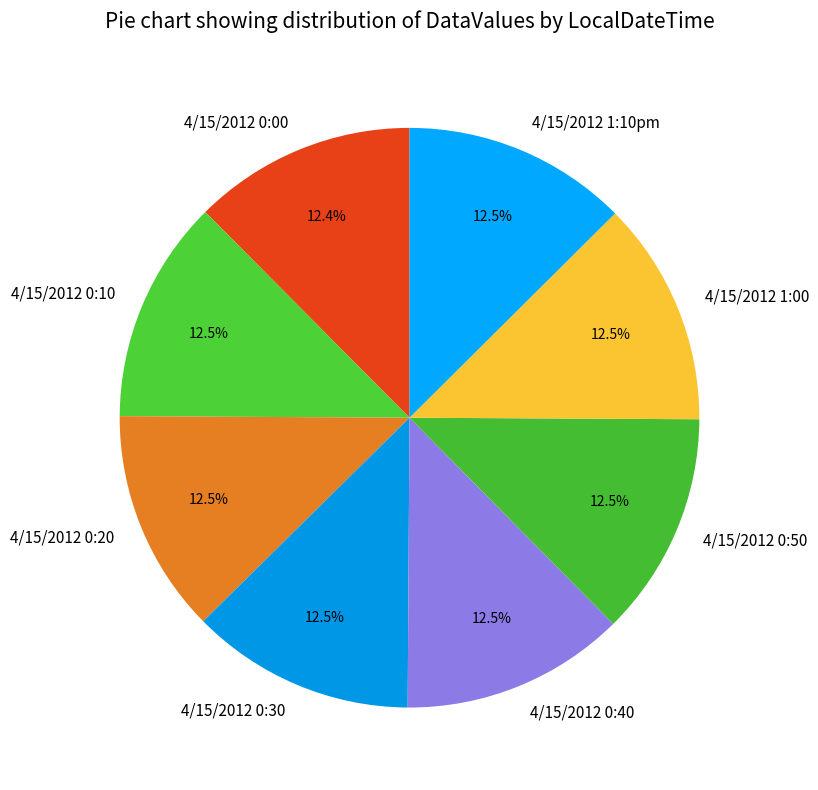

What is the ratio of the value at 4/15/2012 0:40 to the value at 4/15/2012 0:00?

1.0